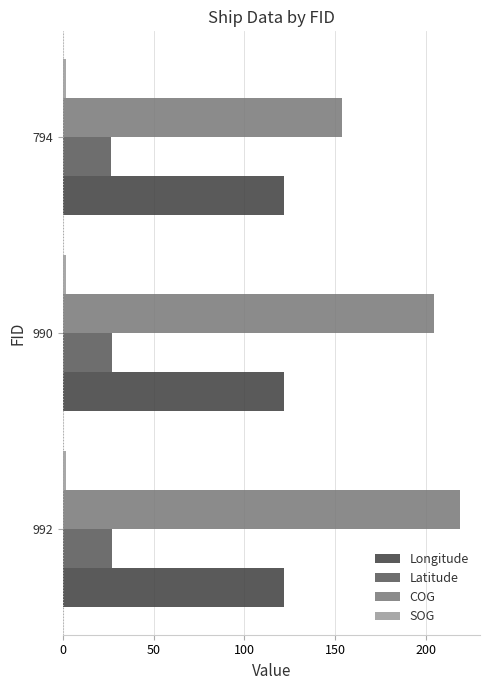

What is the greatest value displayed?

218.9